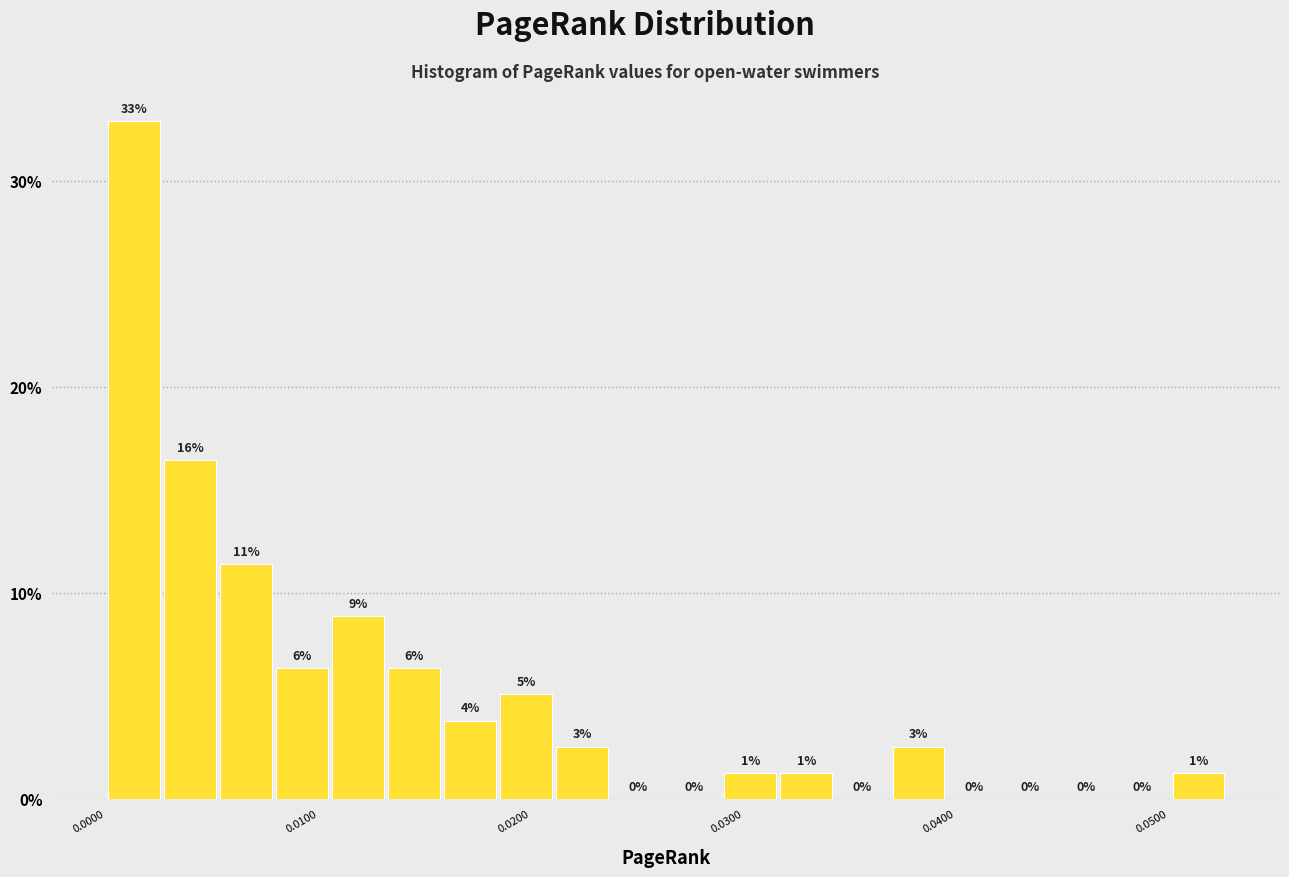

Around what value on the x-axis is the tallest bar? Give the approximate position of its centre, as read against the axis.

0.001